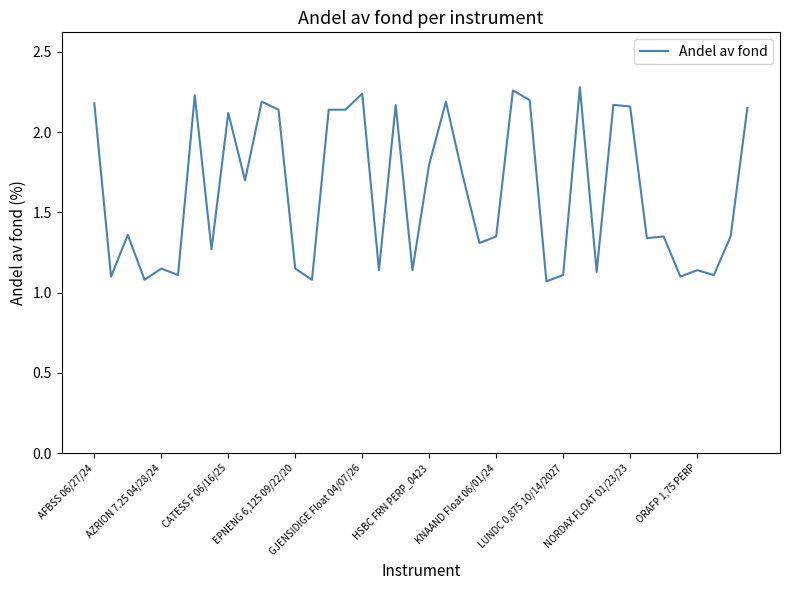

What is the difference between the maximum and minimum values?

1.2